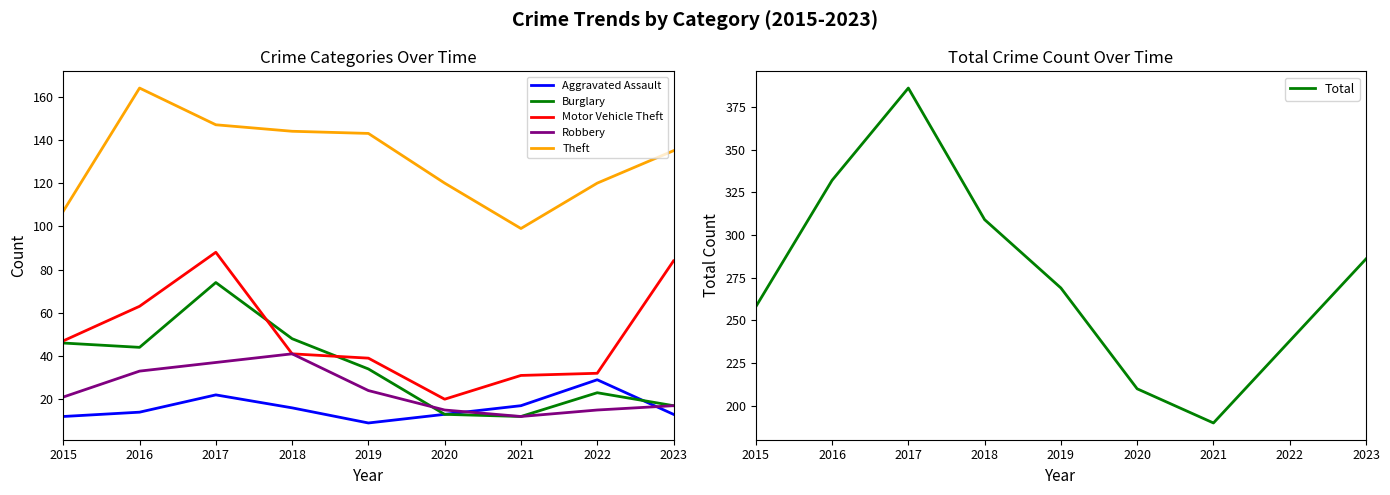

Between 2022 and 2020, which is larger?

2022